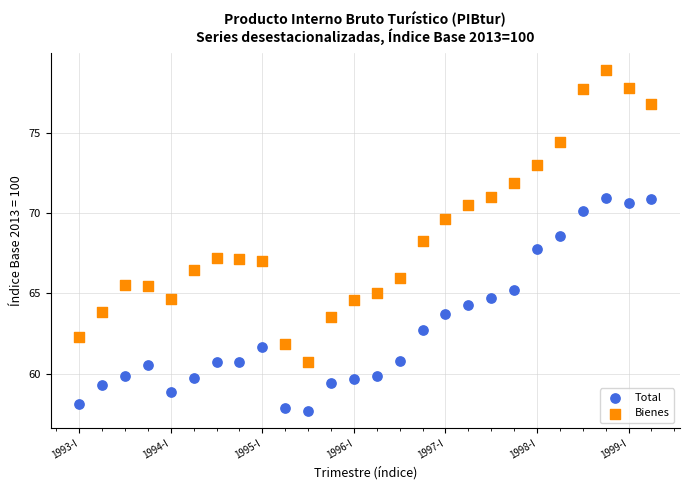

Which series has the largest Y range (max minus min)?

Bienes